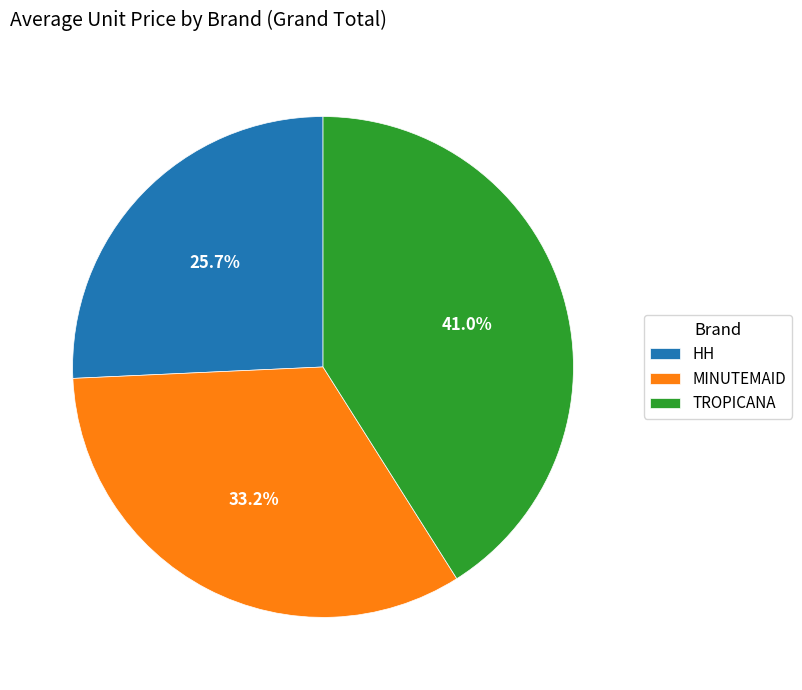

Which category has the smallest portion of the pie?

HH